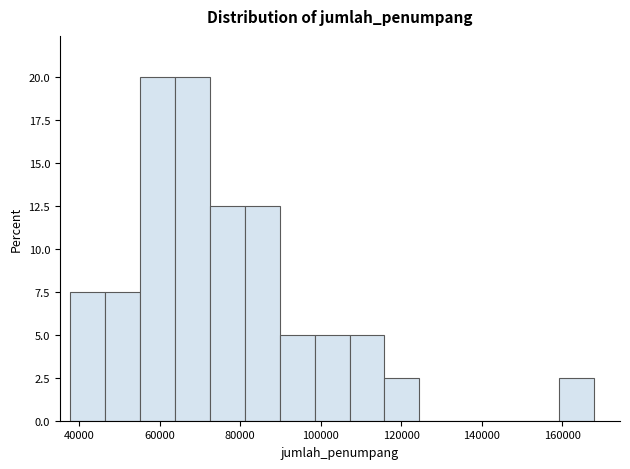

Reading left to right, transcribe this chart: for each bar, give the range it covers on the x-axis and its height. Neither the bar edges nor the heights are printed on the chart, so give them approximately, as read against the axes.

38000 to 46000: 7.5
46000 to 56000: 7.5
56000 to 64000: 20.0
64000 to 72000: 20.0
72000 to 82000: 12.5
82000 to 90000: 12.5
90000 to 98000: 5.0
98000 to 108000: 5.0
108000 to 116000: 5.0
116000 to 124000: 2.5
124000 to 134000: 0
134000 to 142000: 0
142000 to 150000: 0
150000 to 160000: 0
160000 to 168000: 2.5